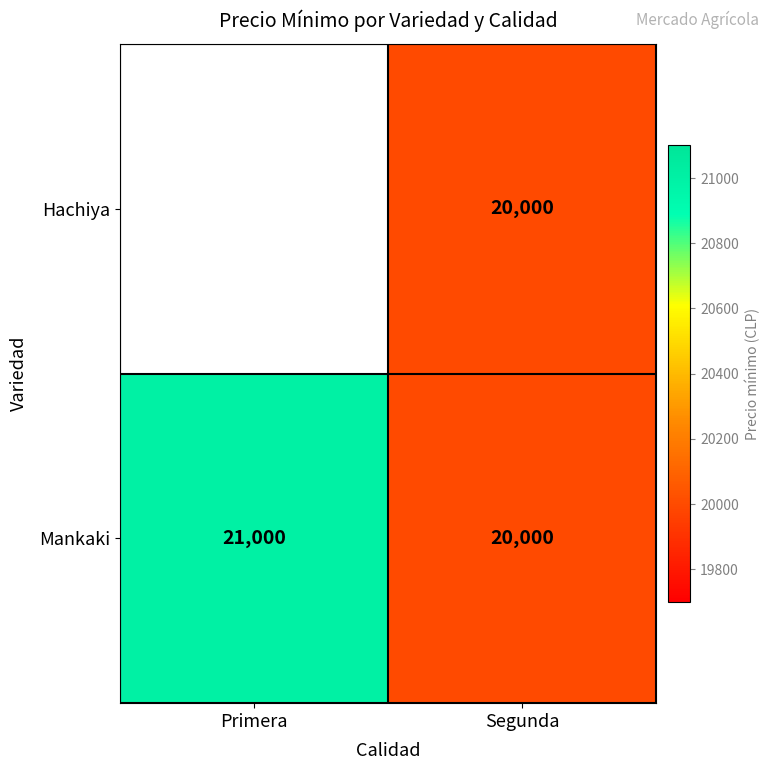

Count the number of categories in the chart.

2